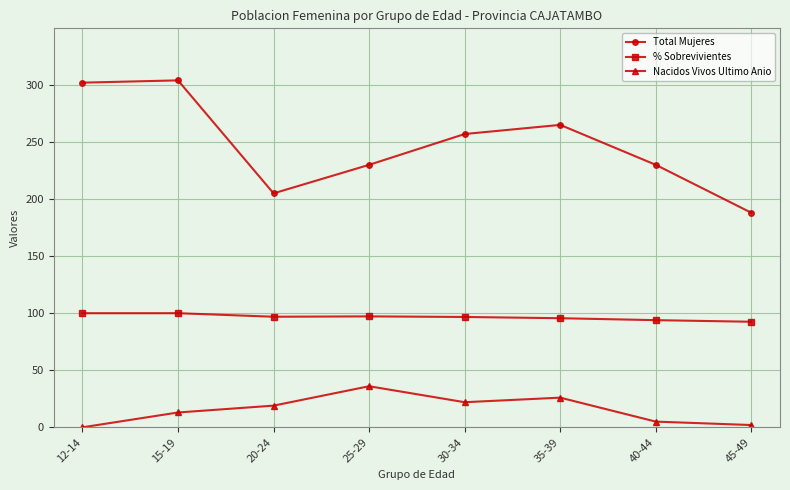

True or false: Nacidos Vivos Ultimo Anio and % Sobrevivientes intersect in this chart.

False